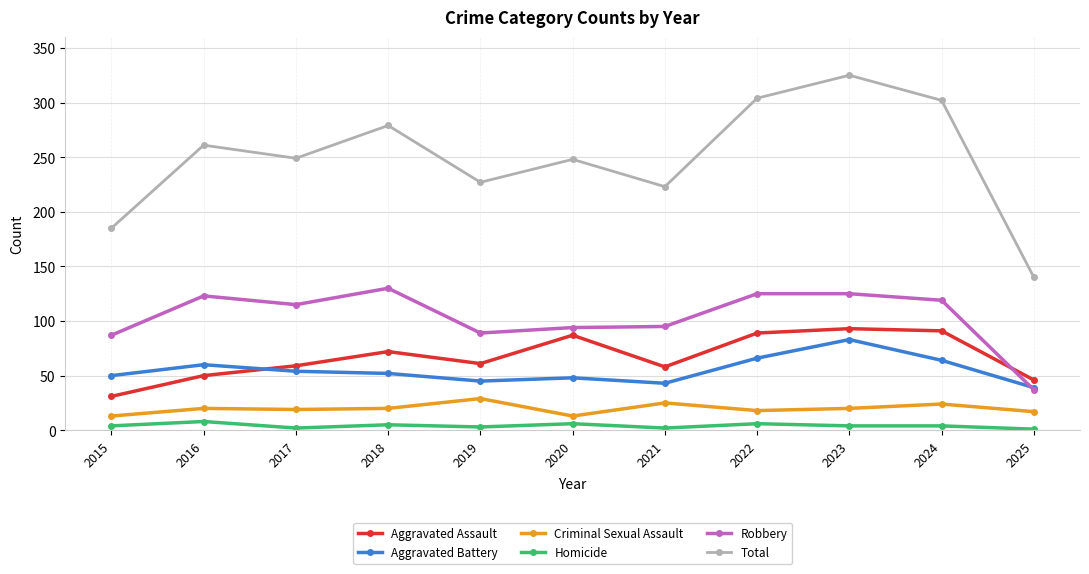

What value does the Robbery series have at 2018, to the nearest 5?

130